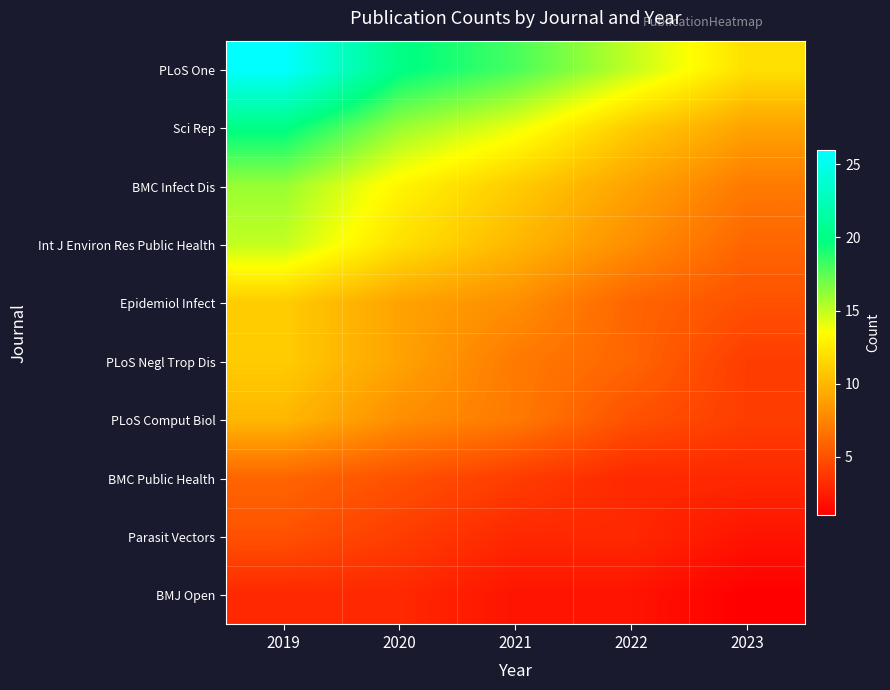

How many series are shown in this chart?

10